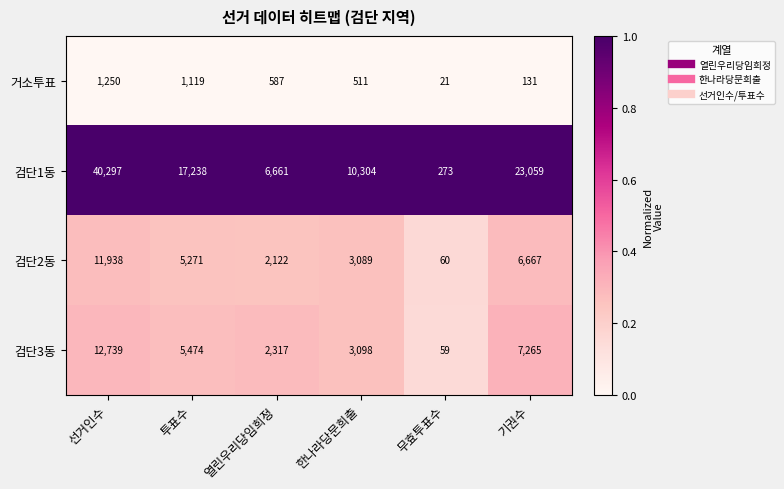

What is the difference between the 검단2동 values at 선거인수 and 한나라당문희출?

8849